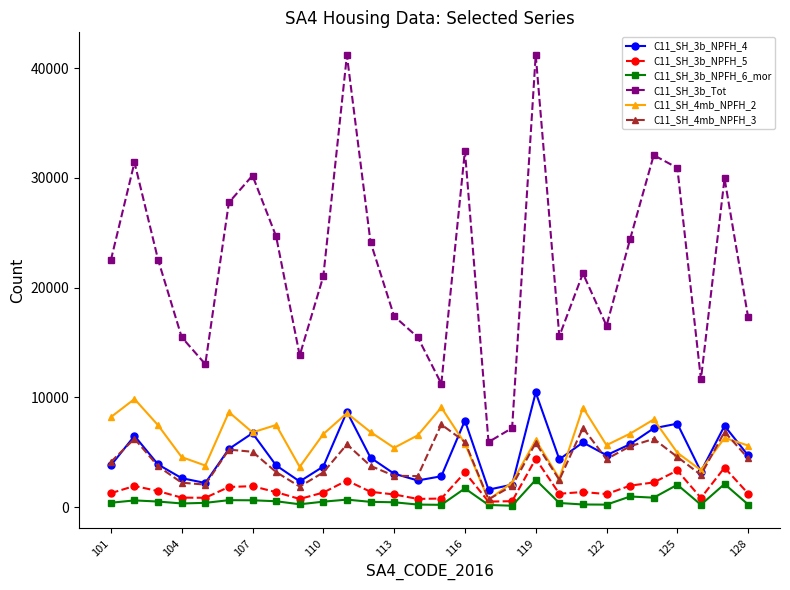

Which series has the widest spread of values?

C11_SH_3b_Tot